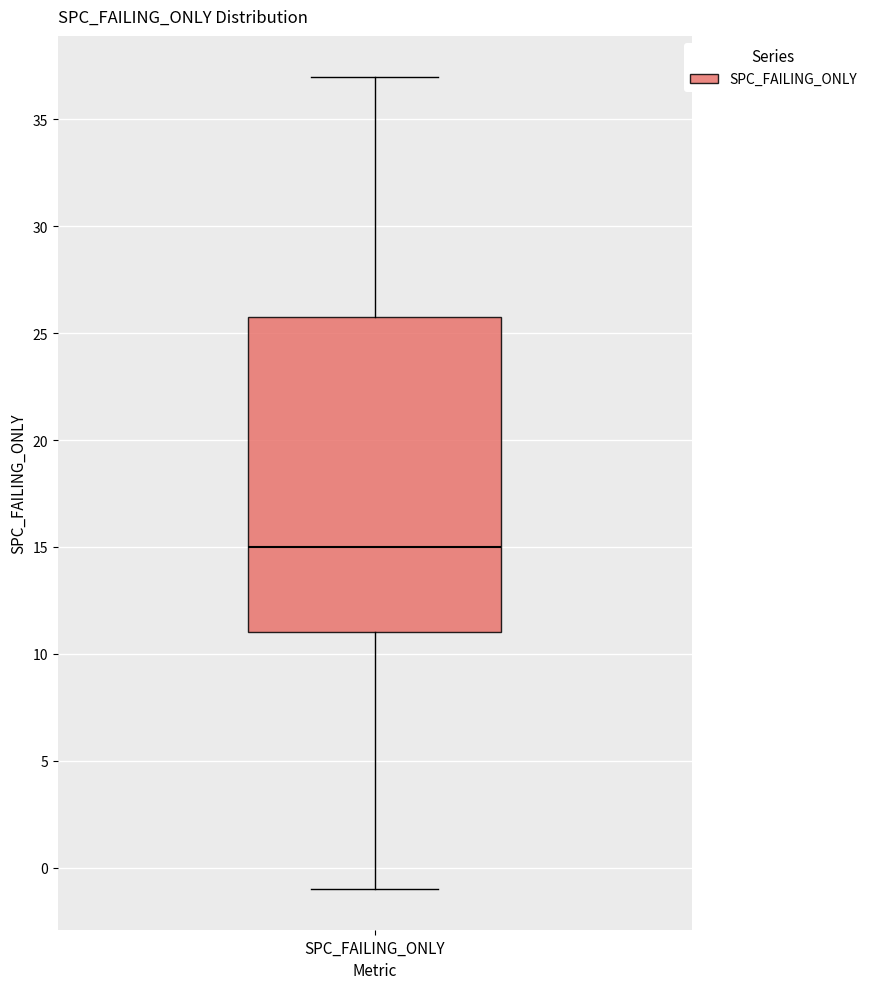

Transcribe this box plot: give where the median line is, the range the box spans, and where the two whiskers end, as read against the y-axis. The values are not printed on the chart, so give them approximately, as read against the axis.

median 15, box 11 to 26, whiskers -1 to 37